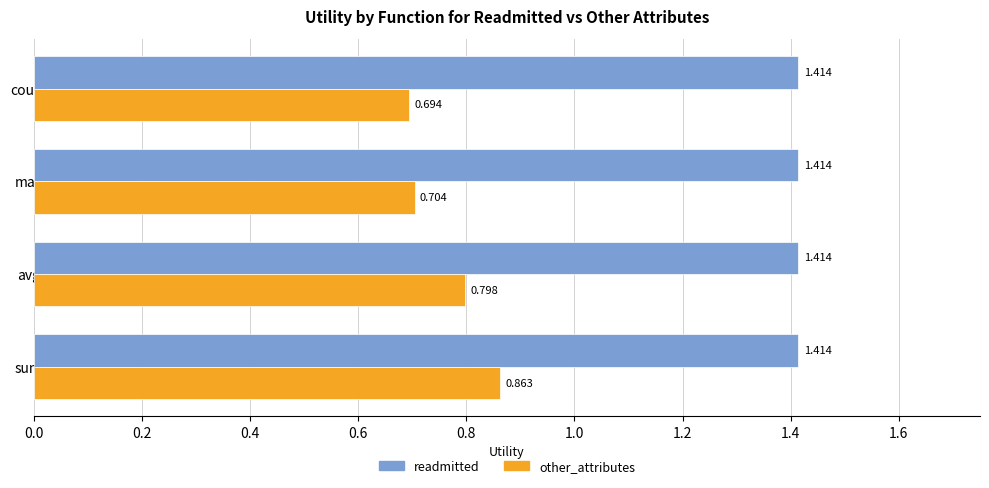

Rank the series by their maximum value, from highest to lowest.

readmitted, other_attributes